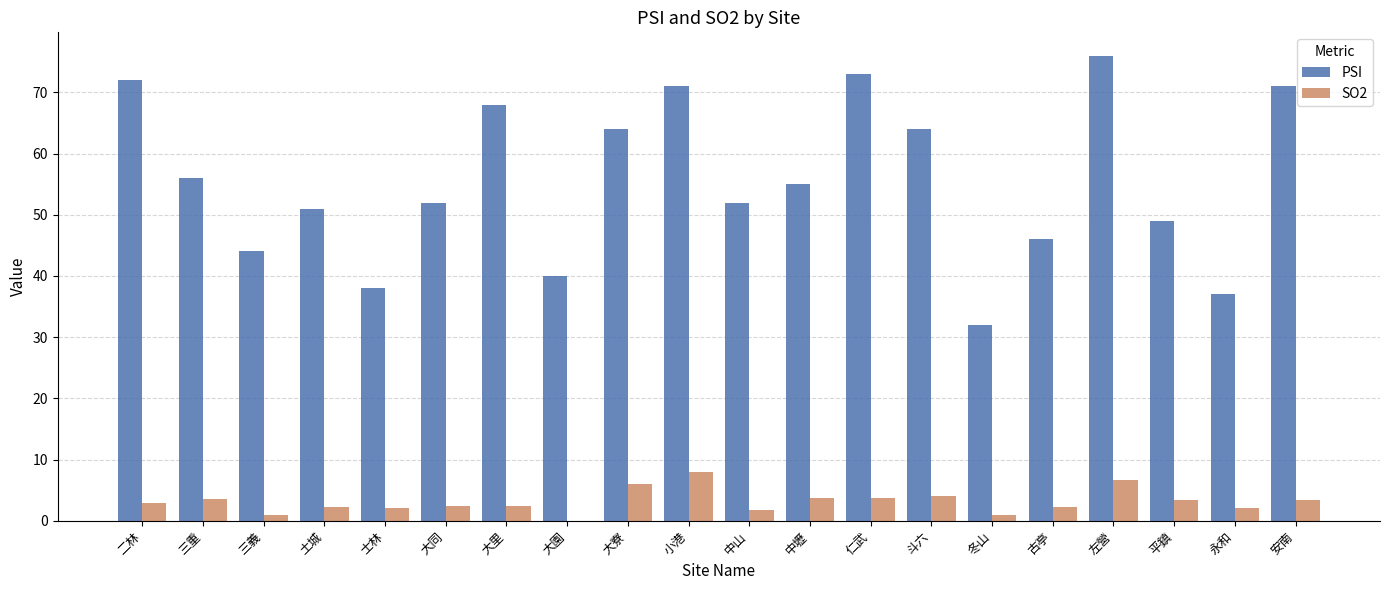

What is the difference between the SO2 values at 小港 and 中山?

6.2